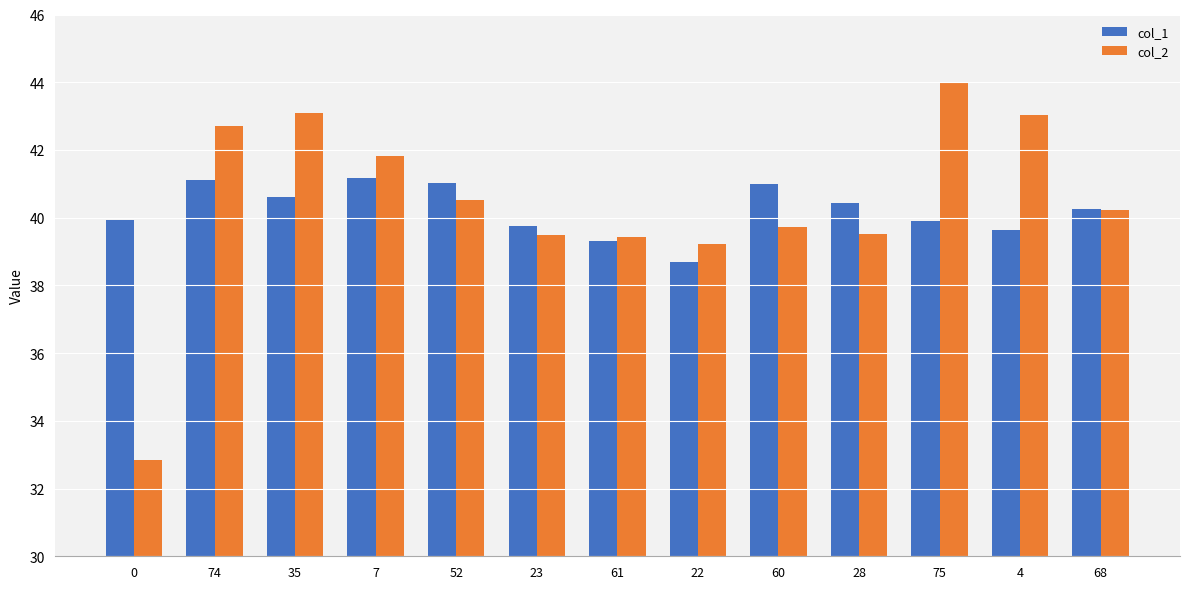

What is the highest value of the col_2 series?

44.0